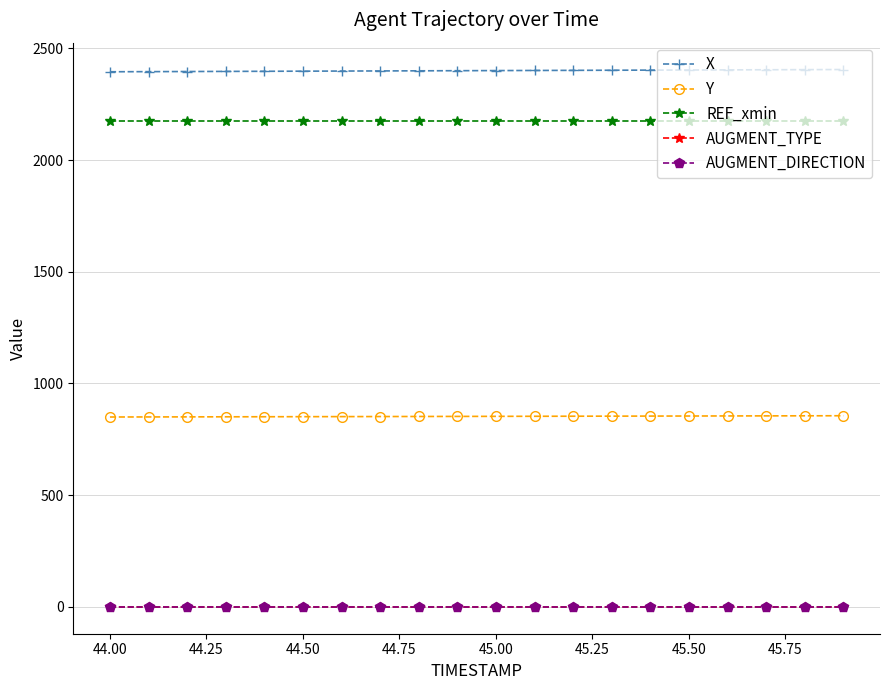

At how many categories does at least one series exceed 494?

20